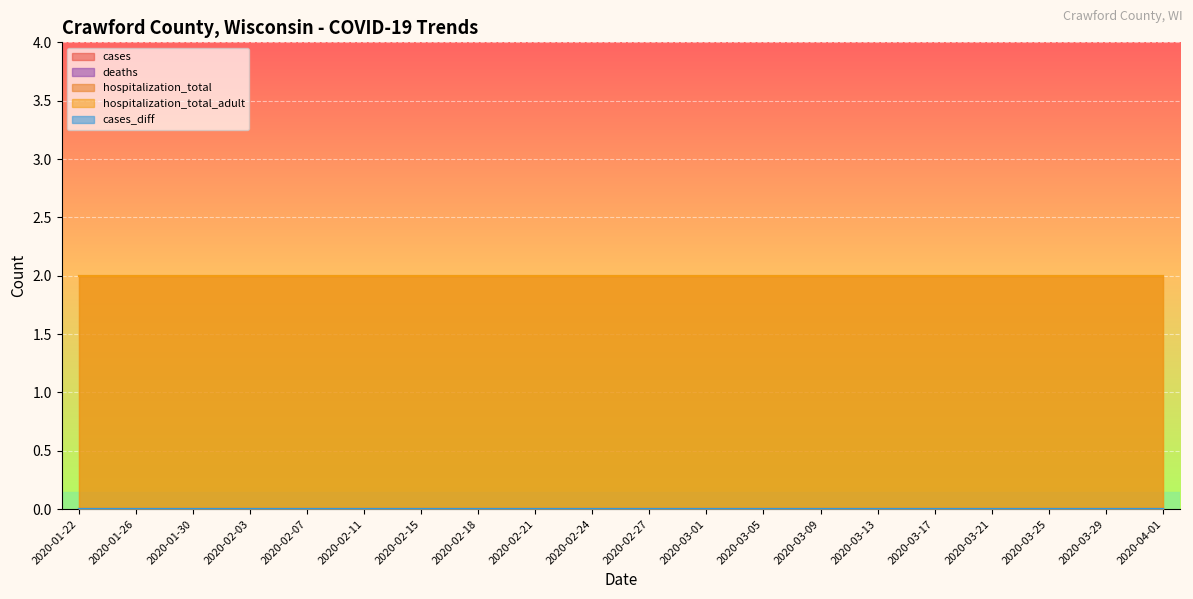

Which category has the highest value in the cases series?

2020-01-22